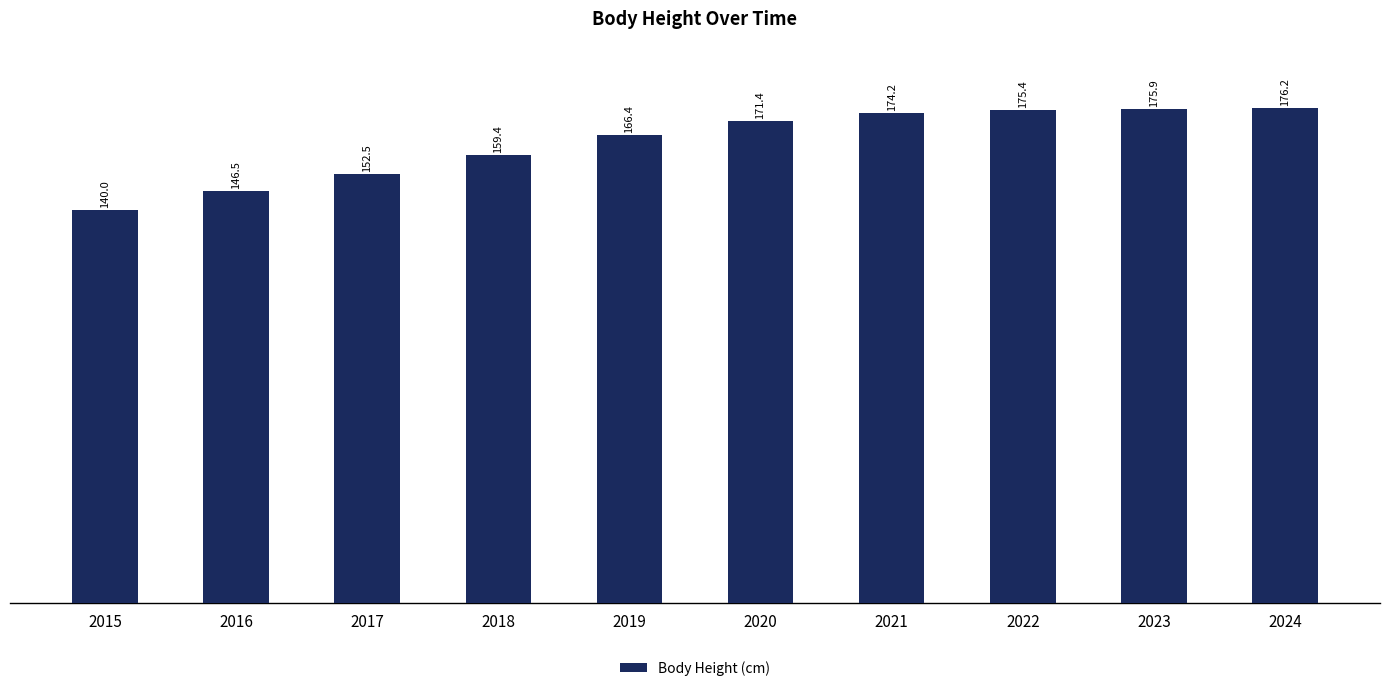

Are the bars horizontal?

No